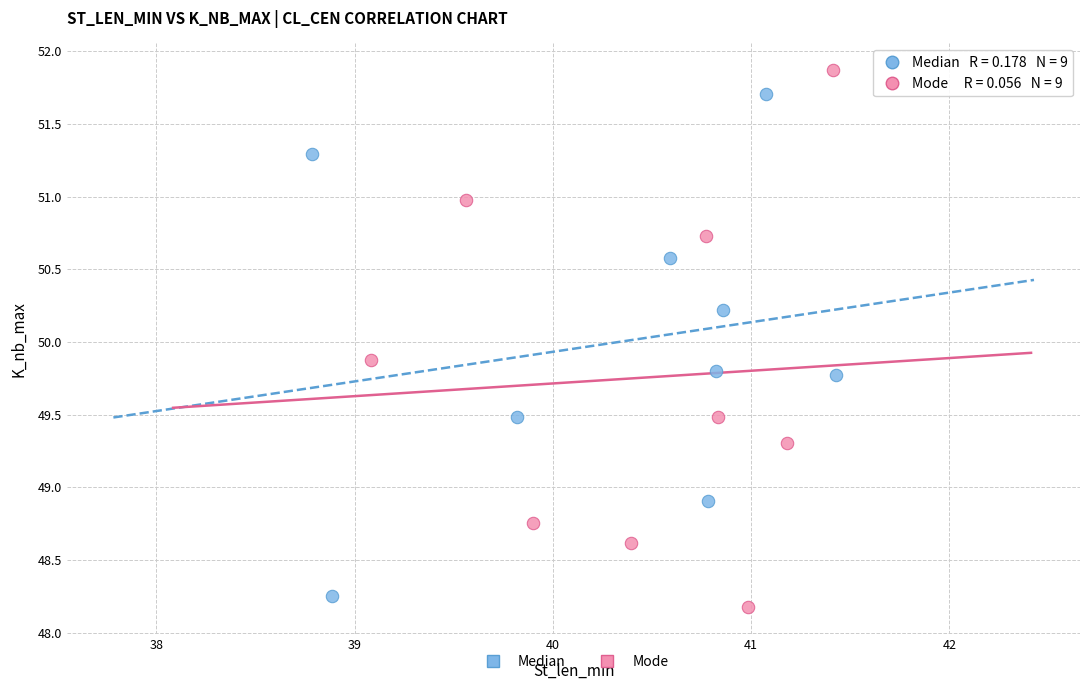

Which series reaches the maximum Y coordinate?

Mode